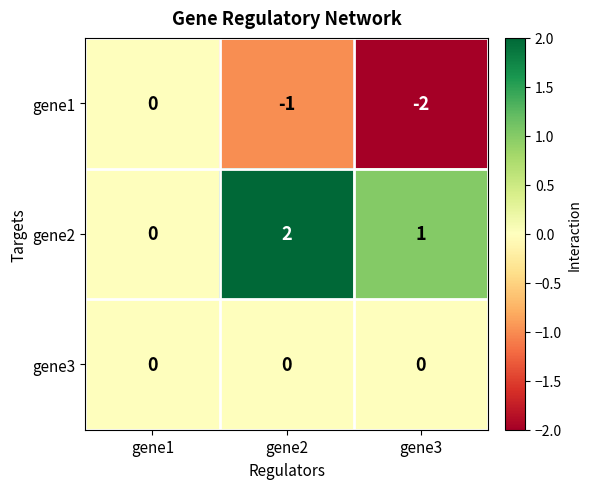

How many values in the gene1 series exceed -1?

1